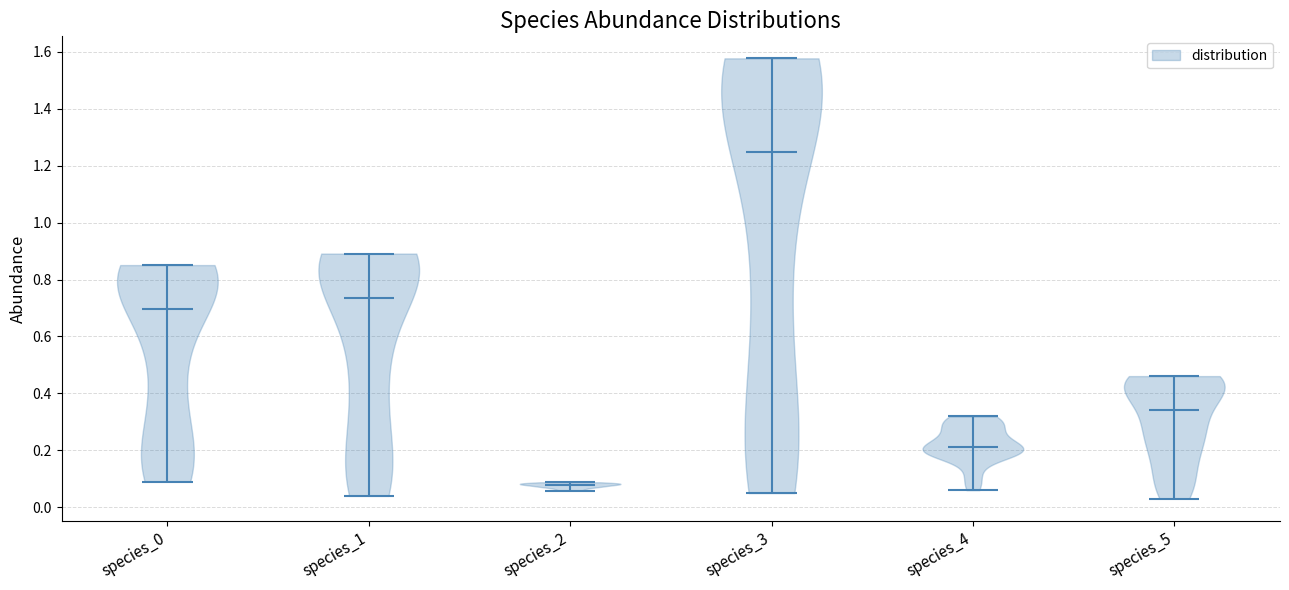

Reading left to right, read every violin against the y-axis: where its median line is, and the lowest and highest points it reaches. The values are not printed on the chart, so give them approximately, as read against the axis.

species_0: median line 0.70, lowest point 0.10, highest point 0.86
species_1: median line 0.74, lowest point 0.04, highest point 0.90
species_2: median line 0.08, lowest point 0.06, highest point 0.08
species_3: median line 1.24, lowest point 0.06, highest point 1.58
species_4: median line 0.22, lowest point 0.06, highest point 0.32
species_5: median line 0.34, lowest point 0.04, highest point 0.46